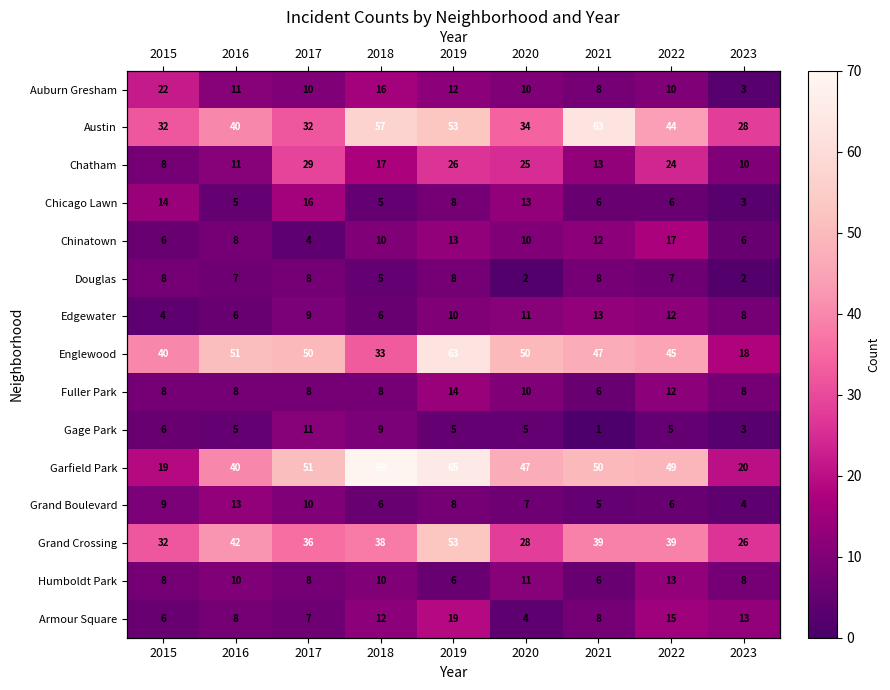

What is the difference between the second highest and minimum values in the Grand Crossing series?

16